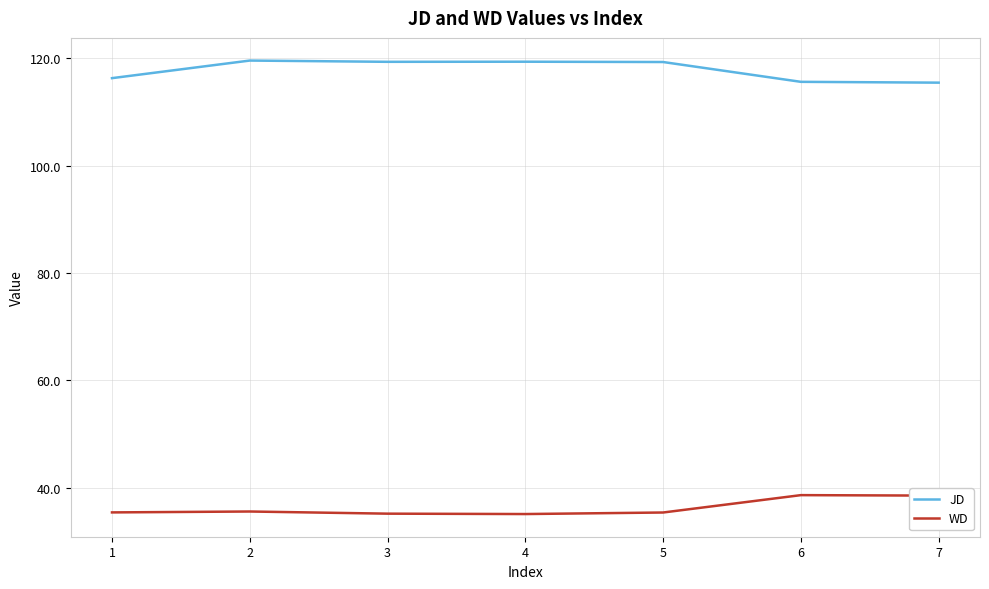

What is the sum of all JD values?

824.9